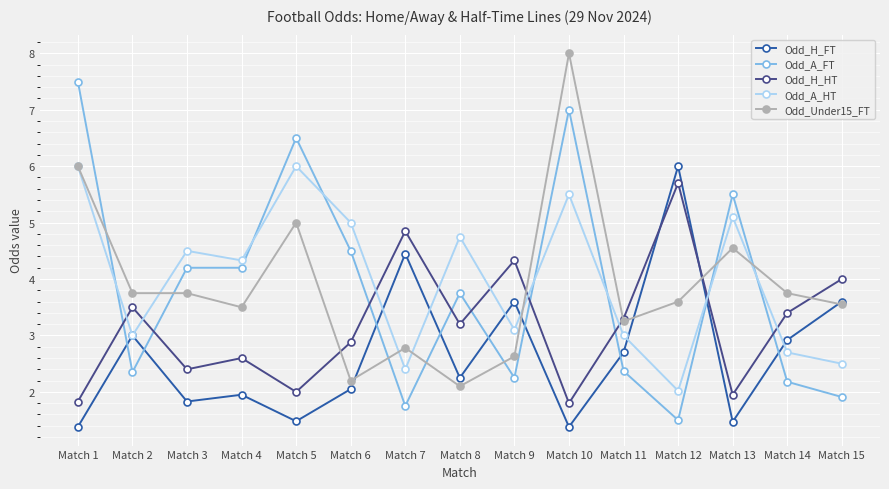

How many data points in Odd_H_HT are less than 3?

7